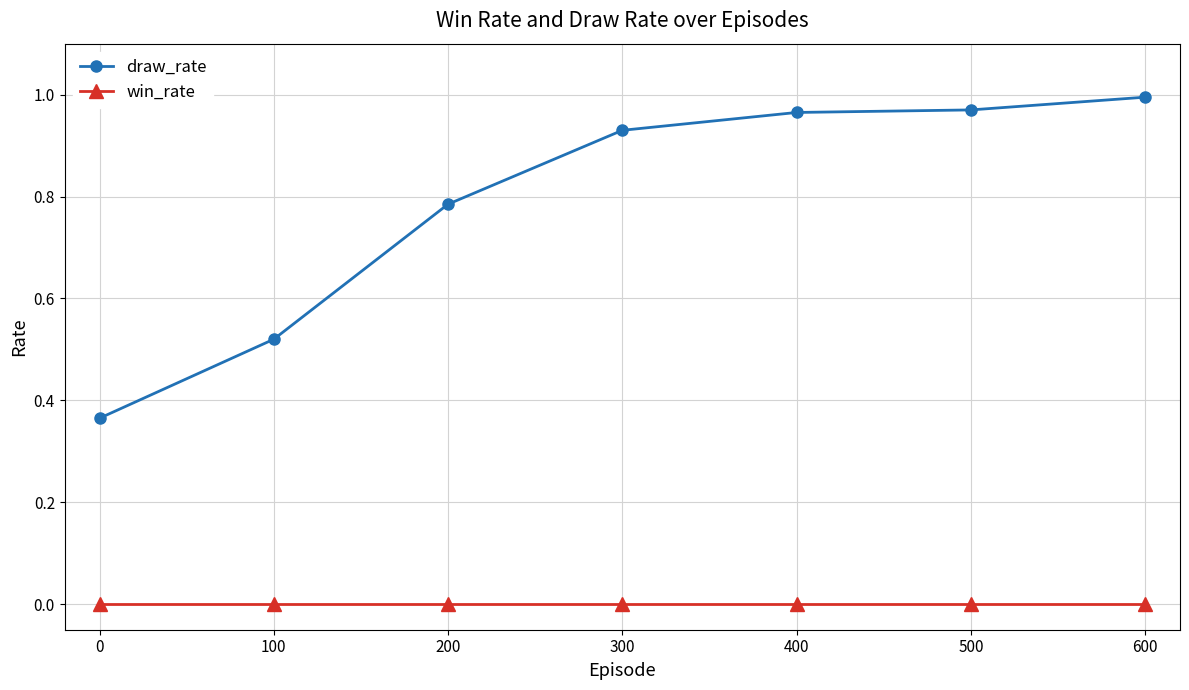

Count the number of data series in this chart.

2